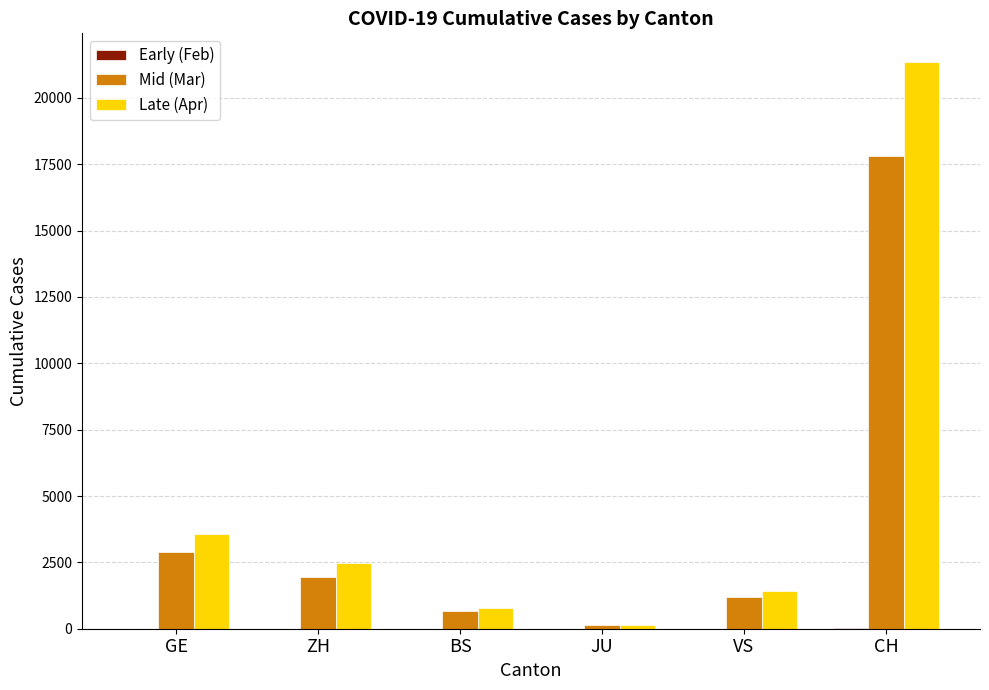

Which series has the widest spread of values?

Late (Apr)